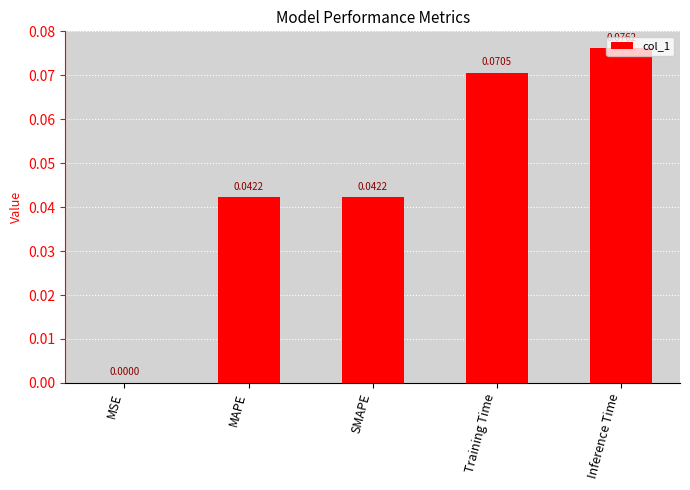

At which label is the value closest to 0?

MSE